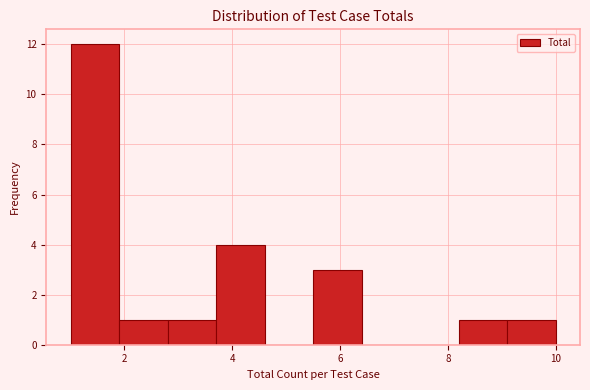

Reading left to right, list every bar in this chart as the range it spans on the x-axis followed by its height. Neither the bar edges nor the heights are printed on the chart, so give them approximately, as read against the axes.

1.0 to 1.9: 12
1.9 to 2.8: 1
2.8 to 3.7: 1
3.7 to 4.6: 4
4.6 to 5.5: 0
5.5 to 6.4: 3
6.4 to 7.3: 0
7.3 to 8.2: 0
8.2 to 9.1: 1
9.1 to 10.0: 1